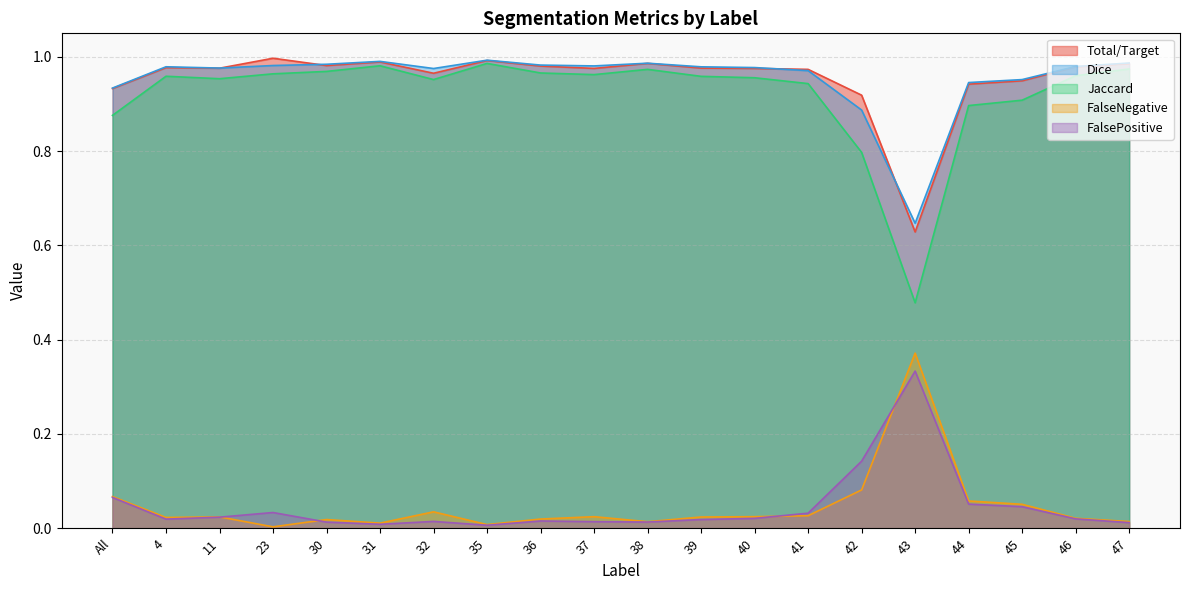

True or false: FalseNegative and Jaccard cross at least once.

False